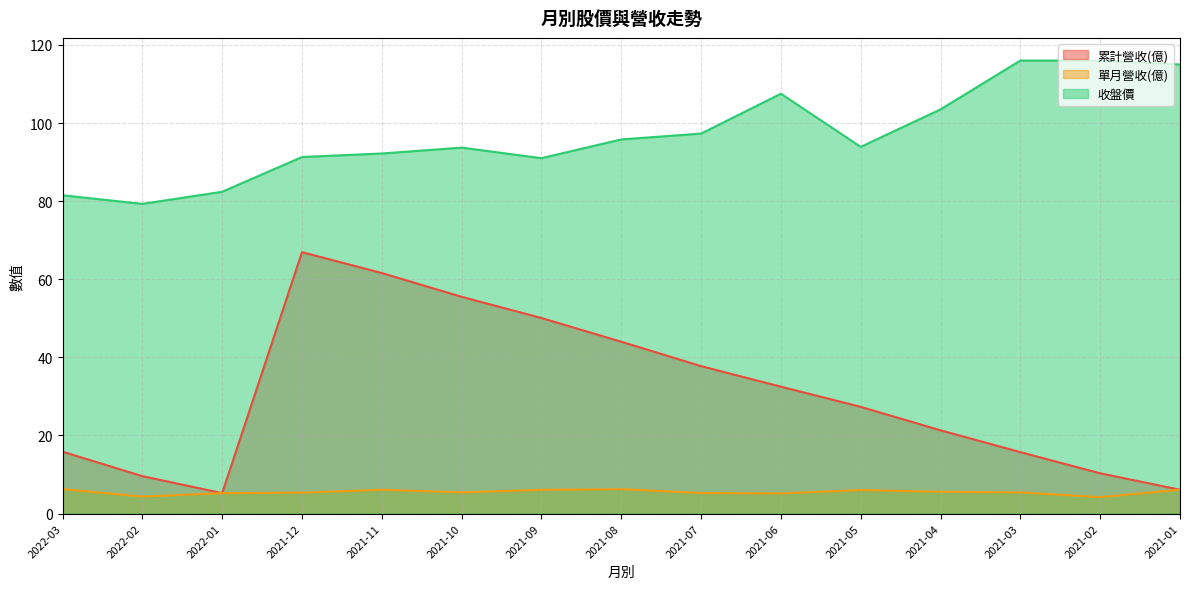

What is the greatest value displayed?

116.0